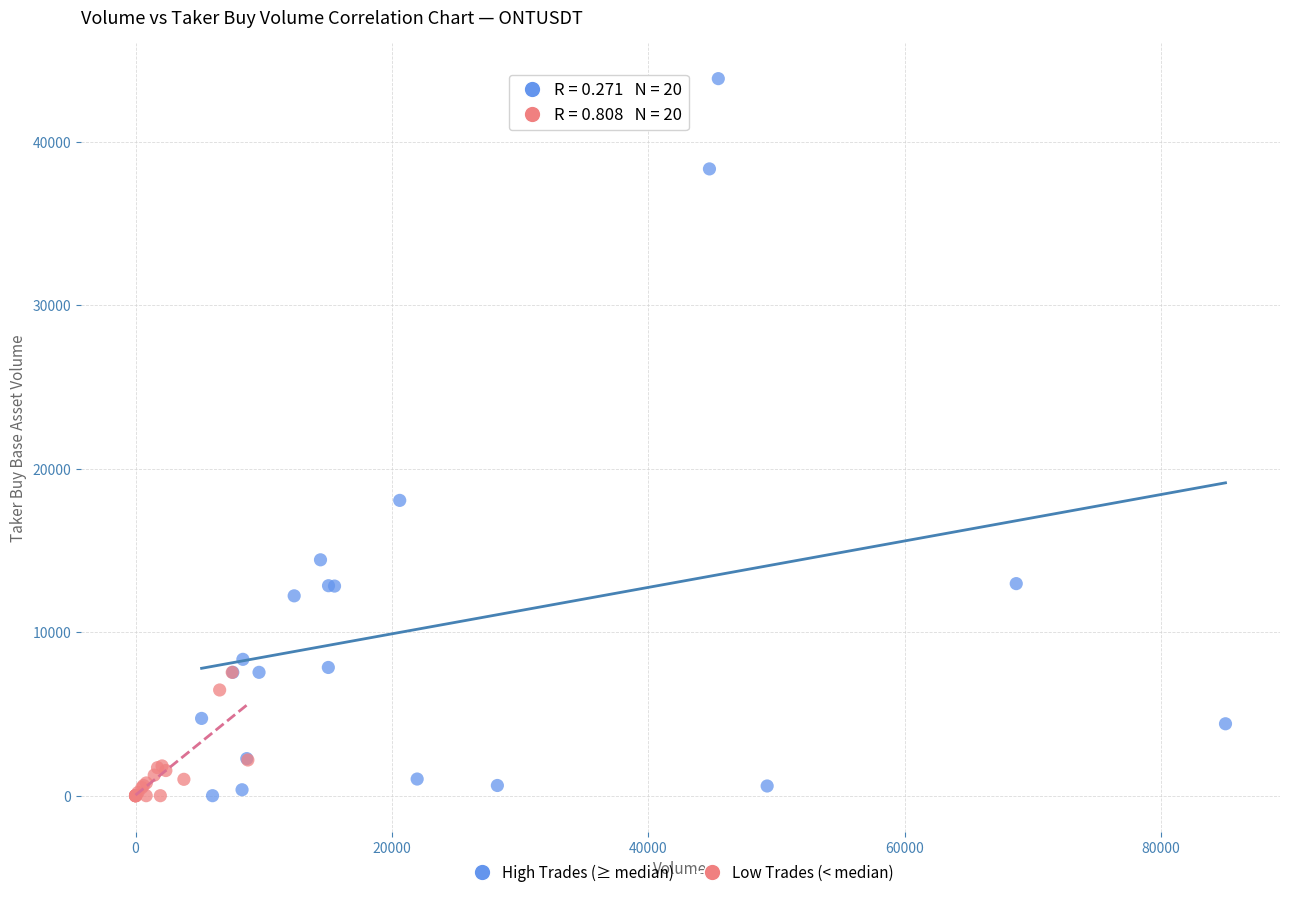

Which series has the largest Y range (max minus min)?

High Trades (≥ median)